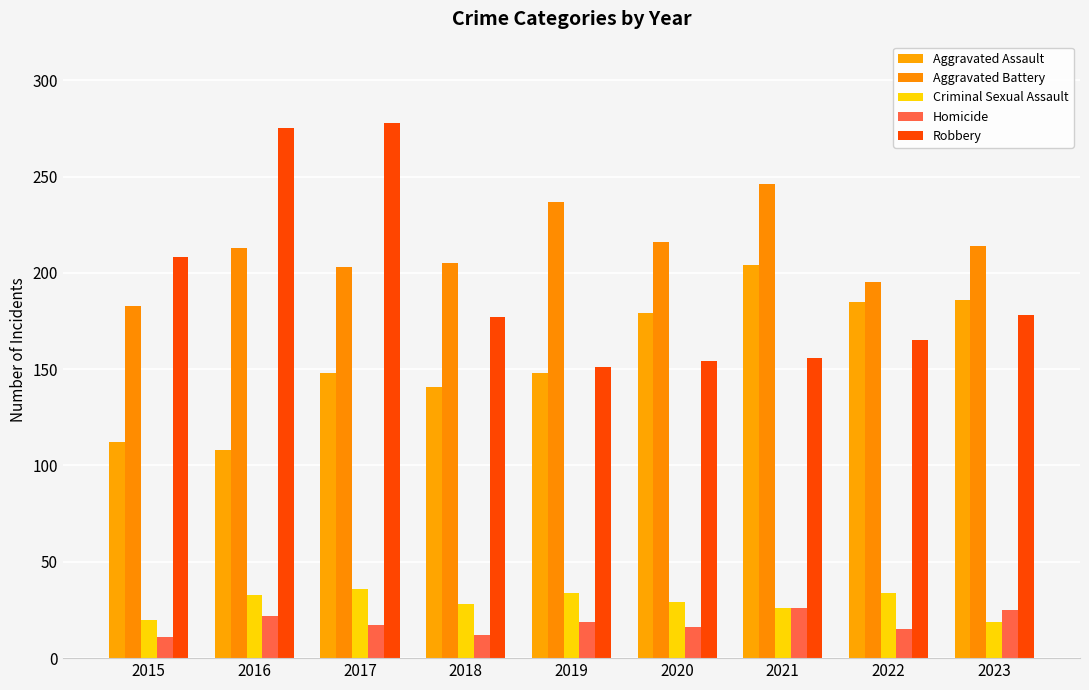

What is the value of the Homicide bar at the 1st from the left?

11